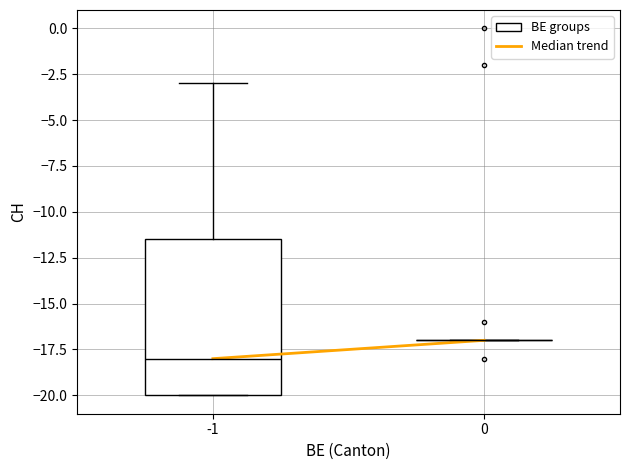

Reading left to right, transcribe this box plot: for each box, give where its median line is, the range the box spans, and where its two whiskers end, as read against the y-axis. The values are not printed on the chart, so give them approximately, as read against the axis.

-1: median -18.0, box -20.0 to -11.5, whiskers -20.0 to -3.0
0: box collapsed to a line at -17.0, whiskers -17.0 to -17.0